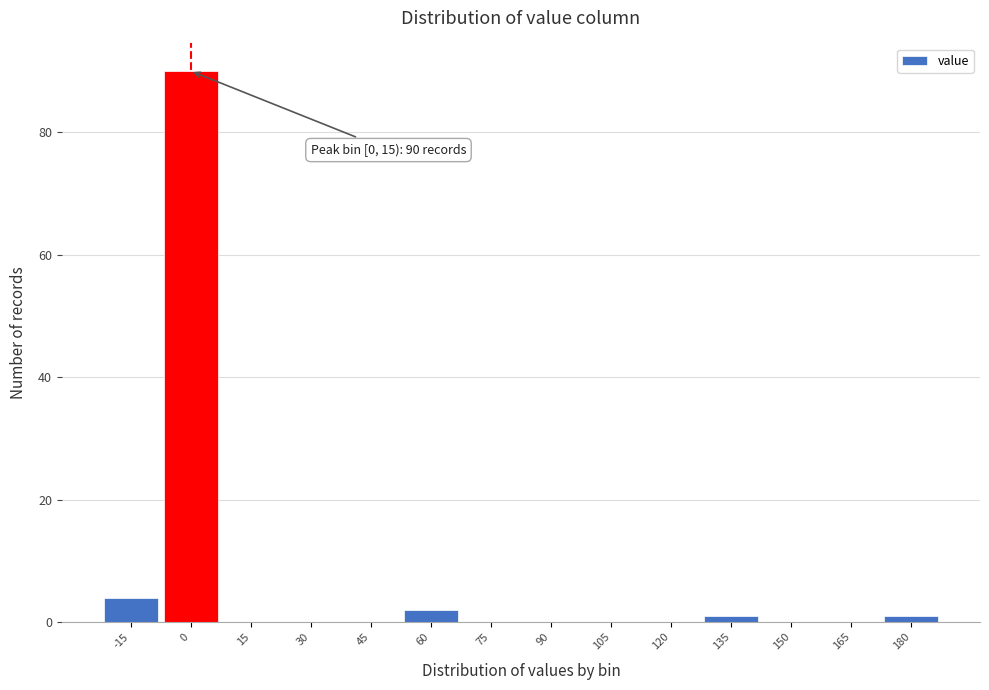

Reading left to right, what are all the values shown in this chart?

-15=4	0=90	15=0	30=0	45=0	60=2	75=0	90=0	105=0	120=0	135=1	150=0	165=0	180=1